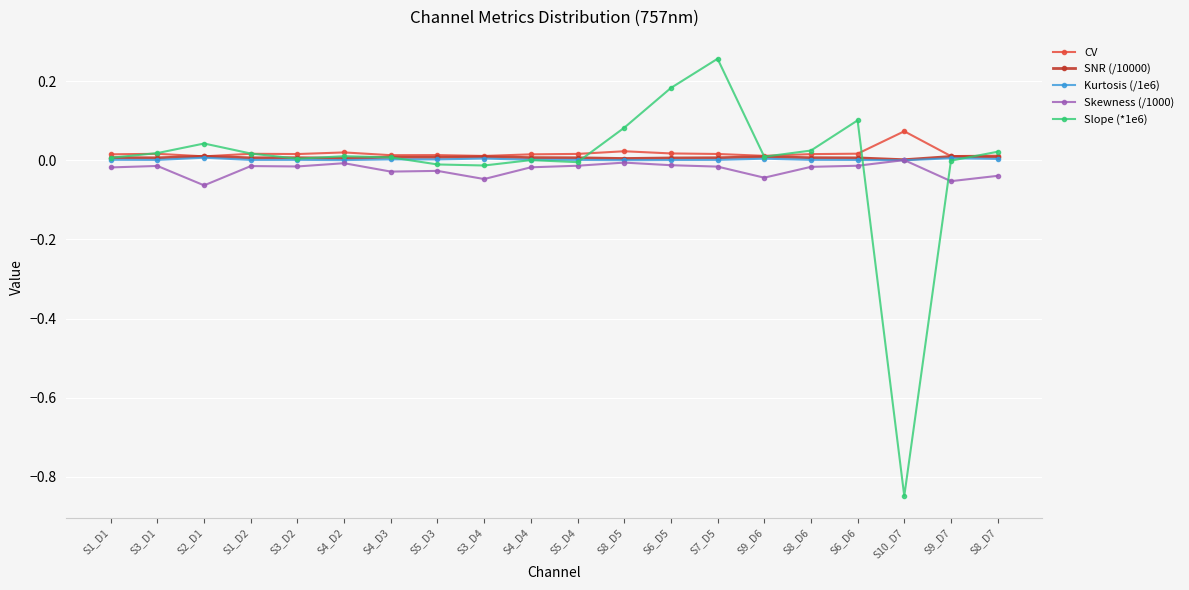

True or false: Slope (*1e6) has more than 1 points higher than both neighbors.

True